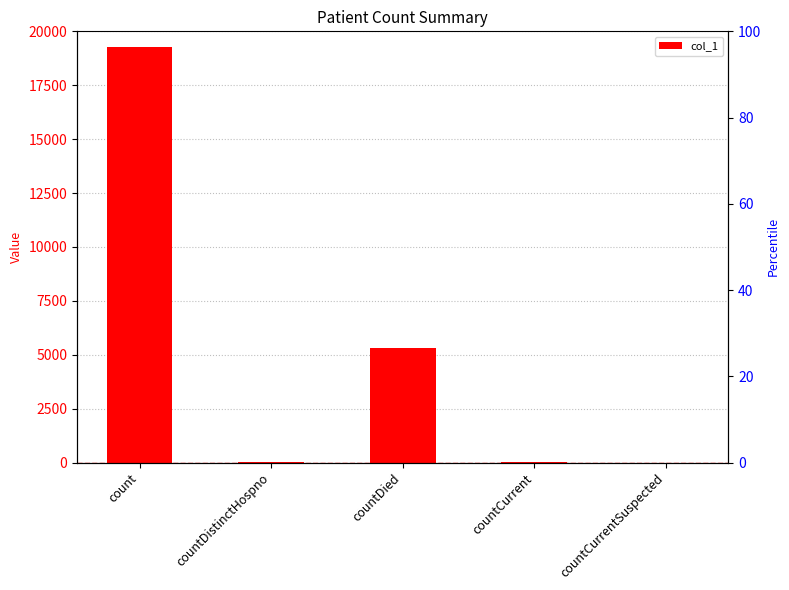

What is the change in value from count to countCurrent?

-19243